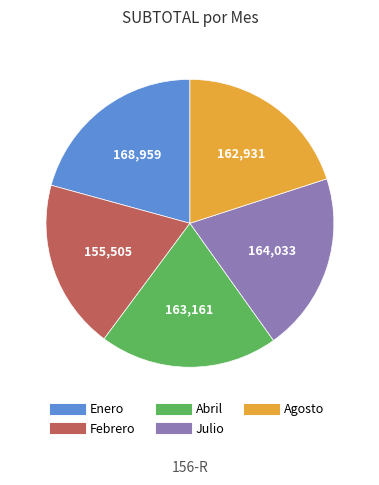

Which category has the biggest portion of the pie?

Enero